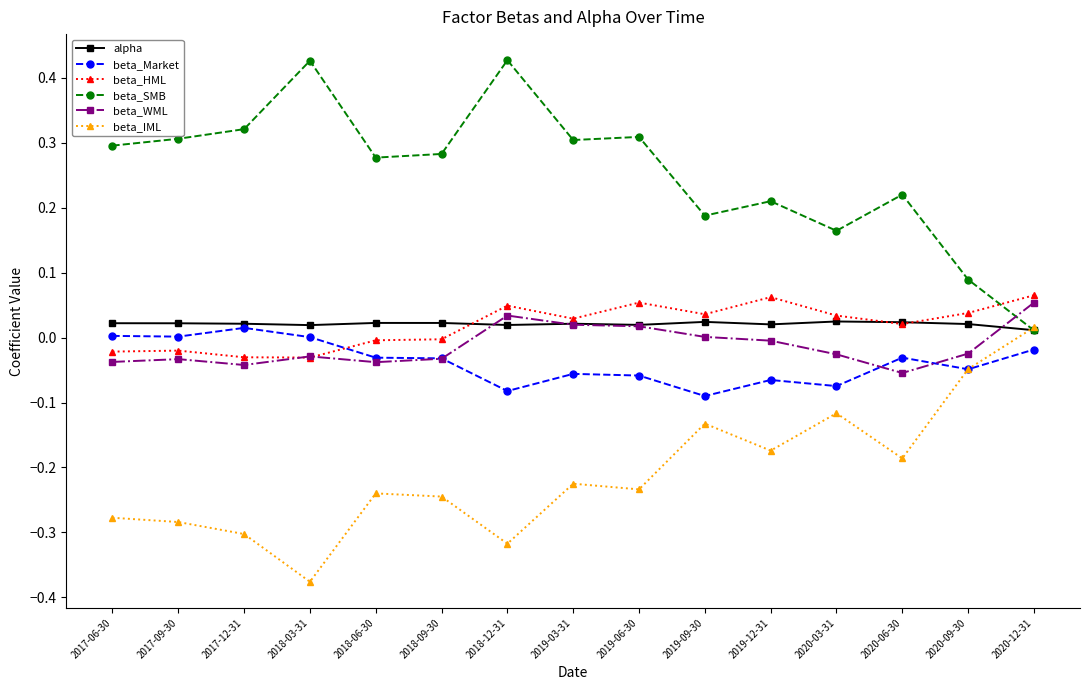

Is the value of beta_HML at 2019-12-31 greater than the value of beta_WML at 2018-09-30?

Yes